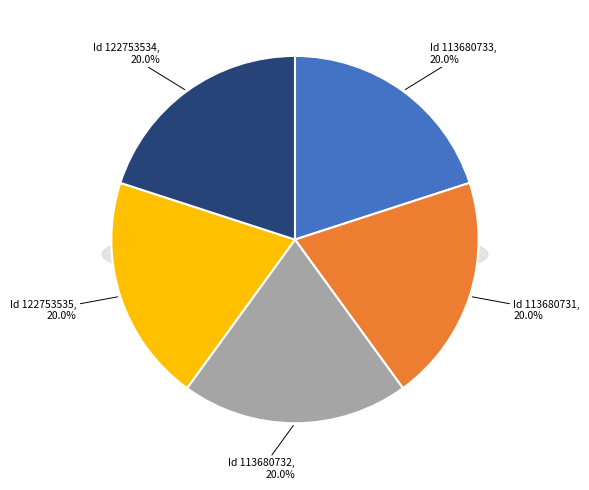

To the nearest percent, what is the combined percentage of 113680733 and 113680732?

40%